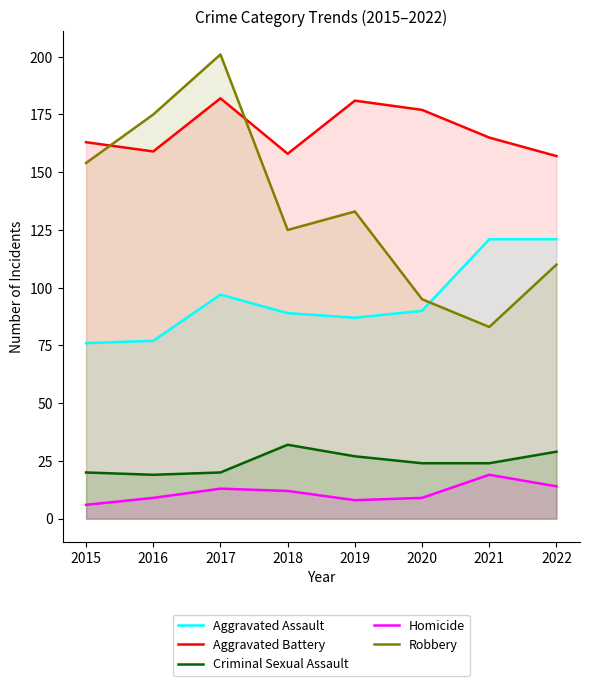

What value does the Aggravated Assault series have at 2022, to the nearest 10?

120